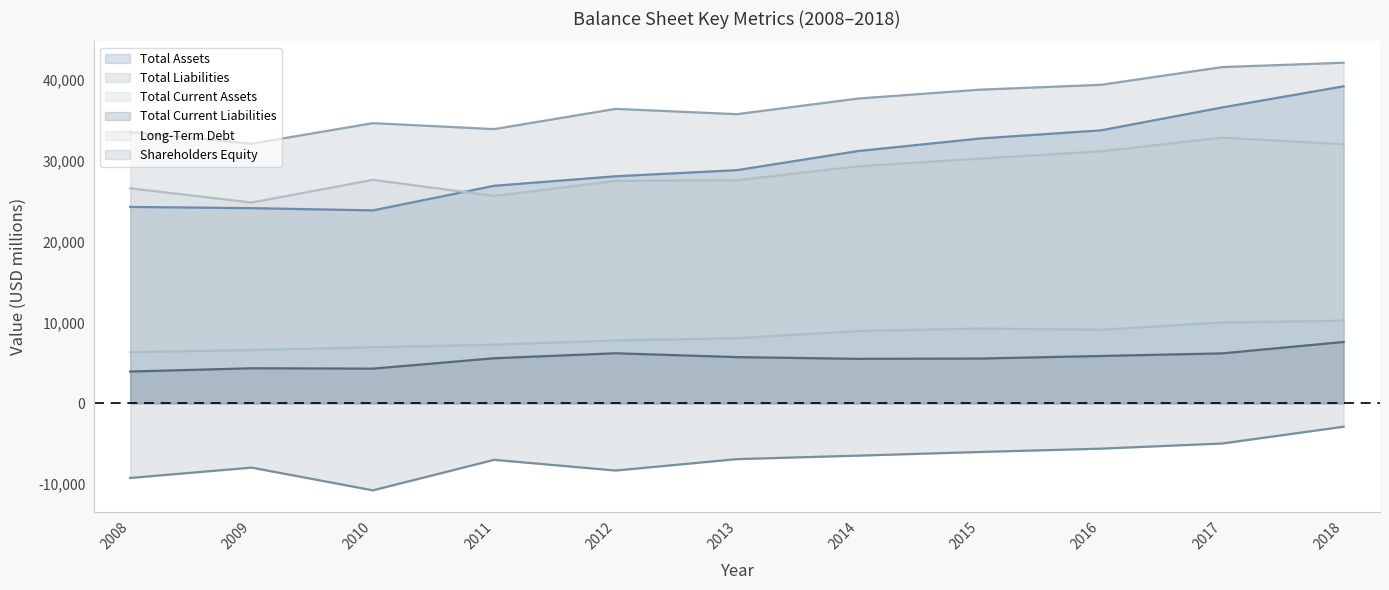

What is the value of the Long-Term Debt point at the 2nd from the left?

24824